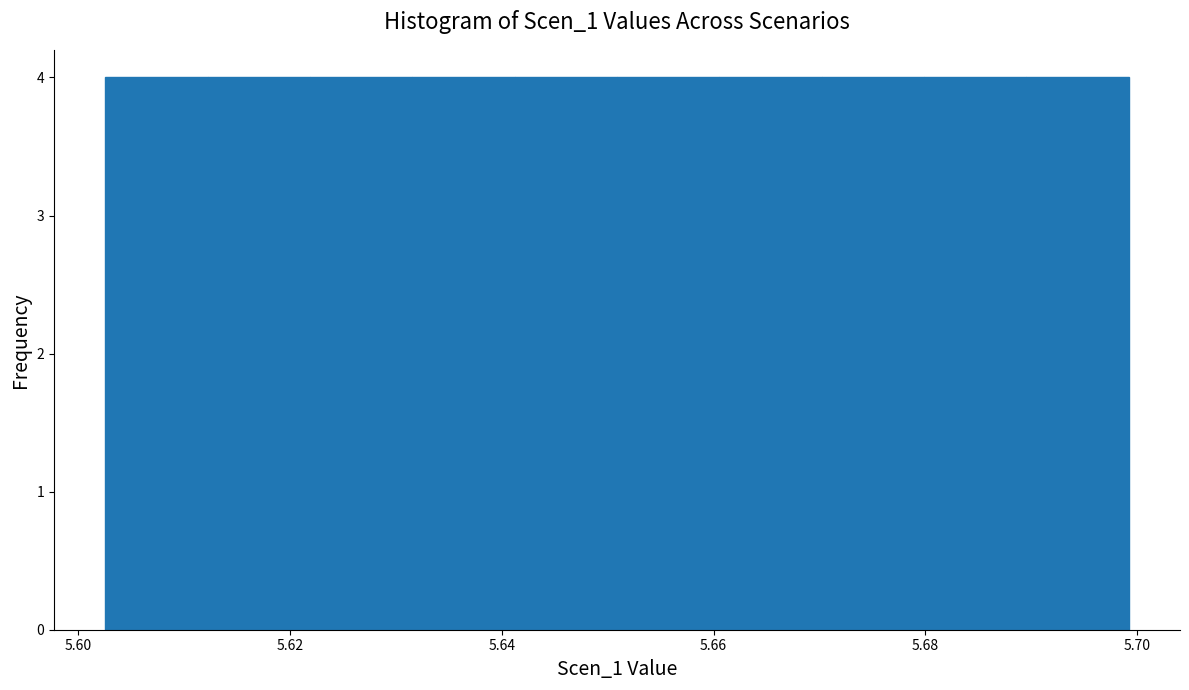

Reading left to right, list every bar in this chart as the range it spans on the x-axis followed by its height. Neither the bar edges nor the heights are printed on the chart, so give them approximately, as read against the axes.

5.602 to 5.612: 4
5.612 to 5.622: 4
5.622 to 5.632: 4
5.632 to 5.642: 4
5.642 to 5.650: 4
5.650 to 5.660: 4
5.660 to 5.670: 4
5.670 to 5.680: 4
5.680 to 5.690: 4
5.690 to 5.700: 4